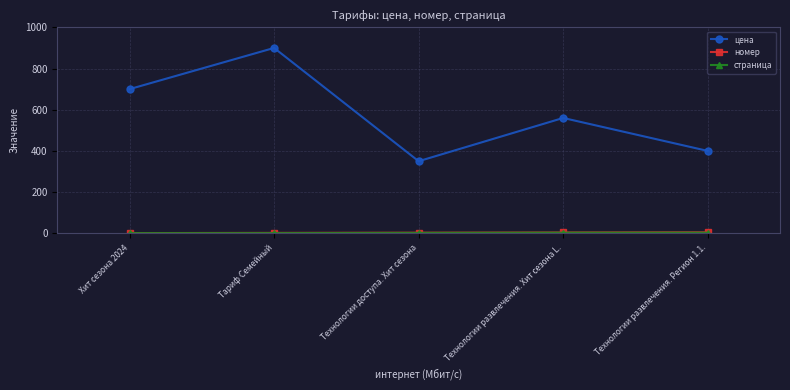

What is the label of the 4th point from the right?

Тариф Семейный